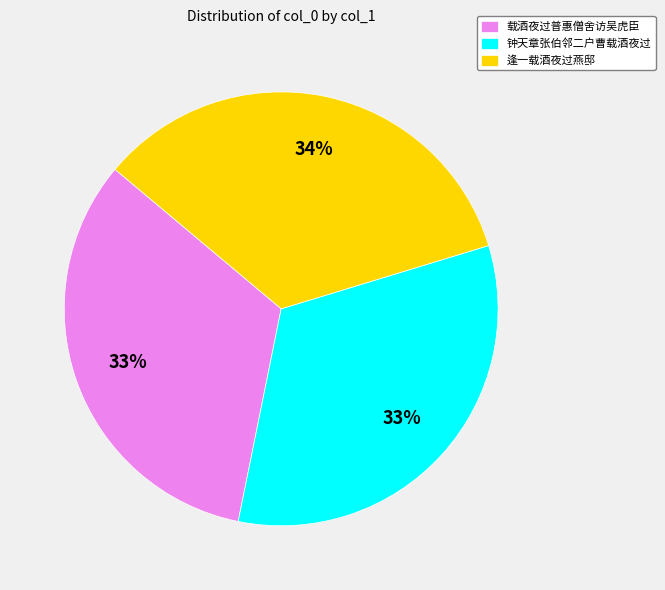

Approximately how many times larger is the value at 钟天章张伯邻二户曹载酒夜过 compared to 载酒夜过普惠僧舍访吴虎臣?

1.0